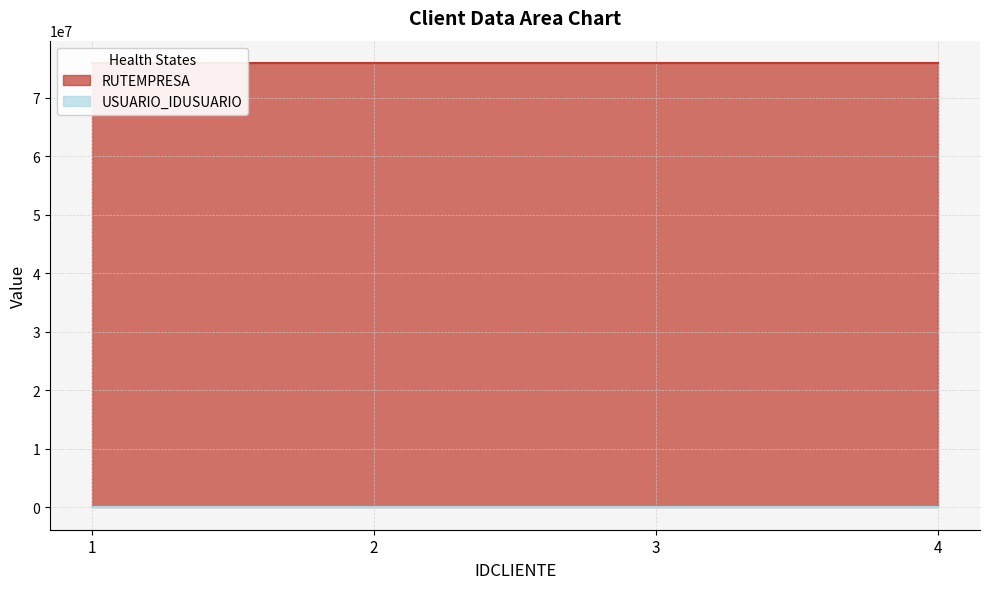

List the series in order of their peak value, lowest first.

USUARIO_IDUSUARIO, RUTEMPRESA